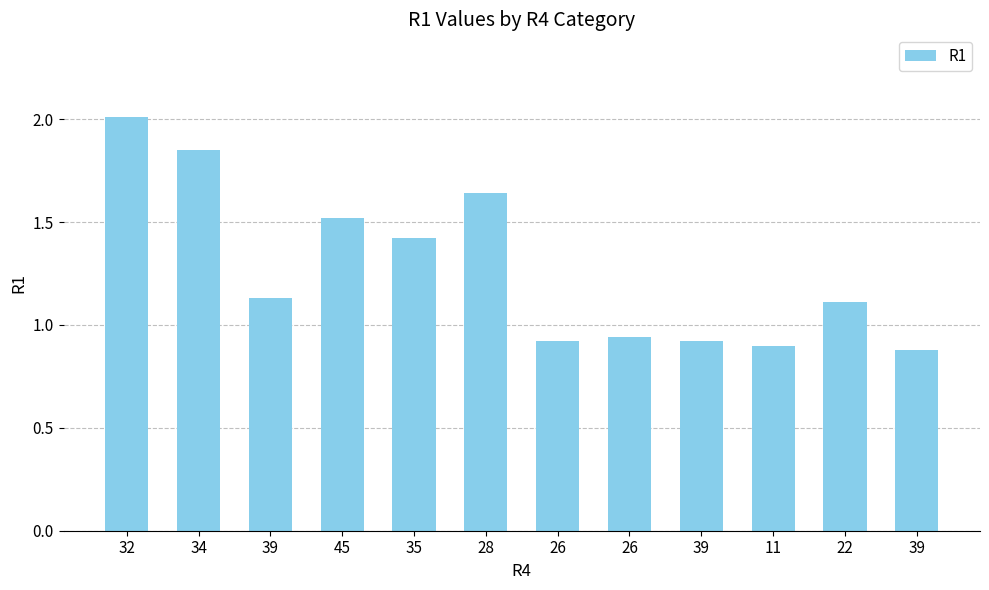

List the labels in order of value, largest first.

32, 34, 28, 45, 35, 39, 22, 26, 26, 39, 11, 39